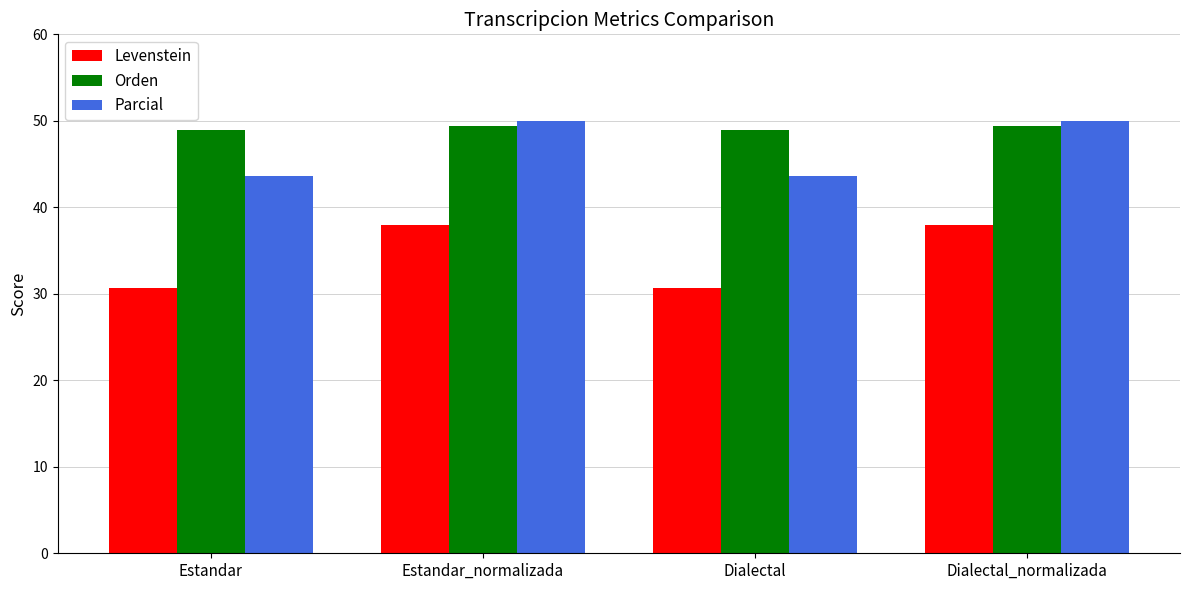

What are all the series names shown in the legend?

Levenstein, Orden, Parcial